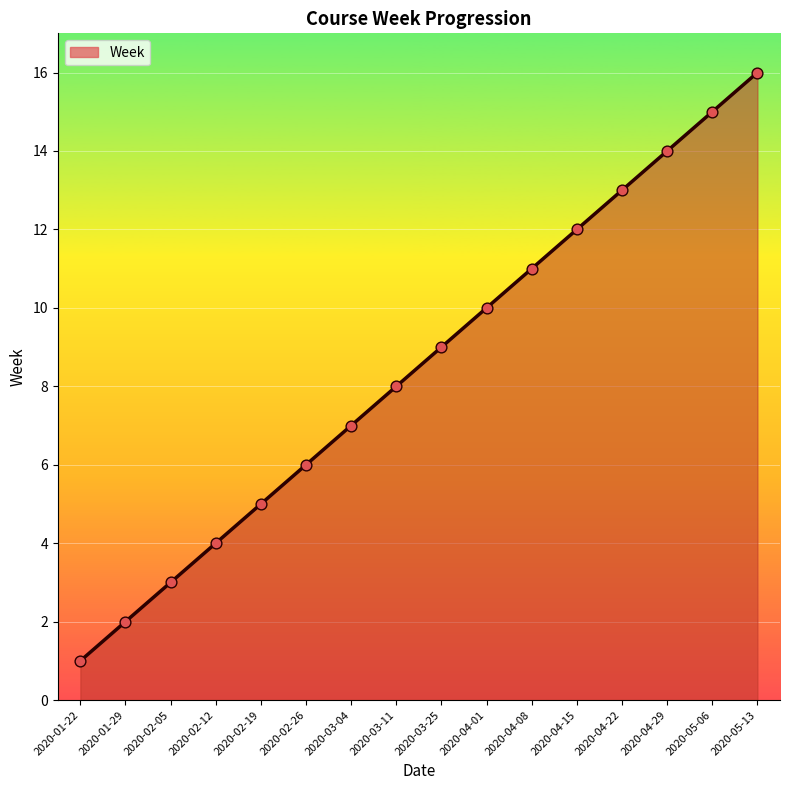

What is the ratio of the value at 2020-02-26 to the value at 2020-04-01?

0.6